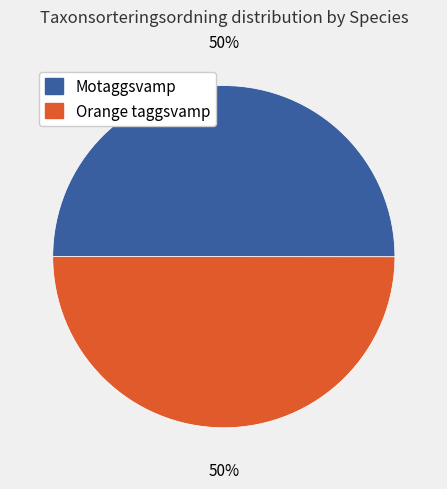

Do Motaggsvamp and Orange taggsvamp together represent more than half of the pie?

Yes